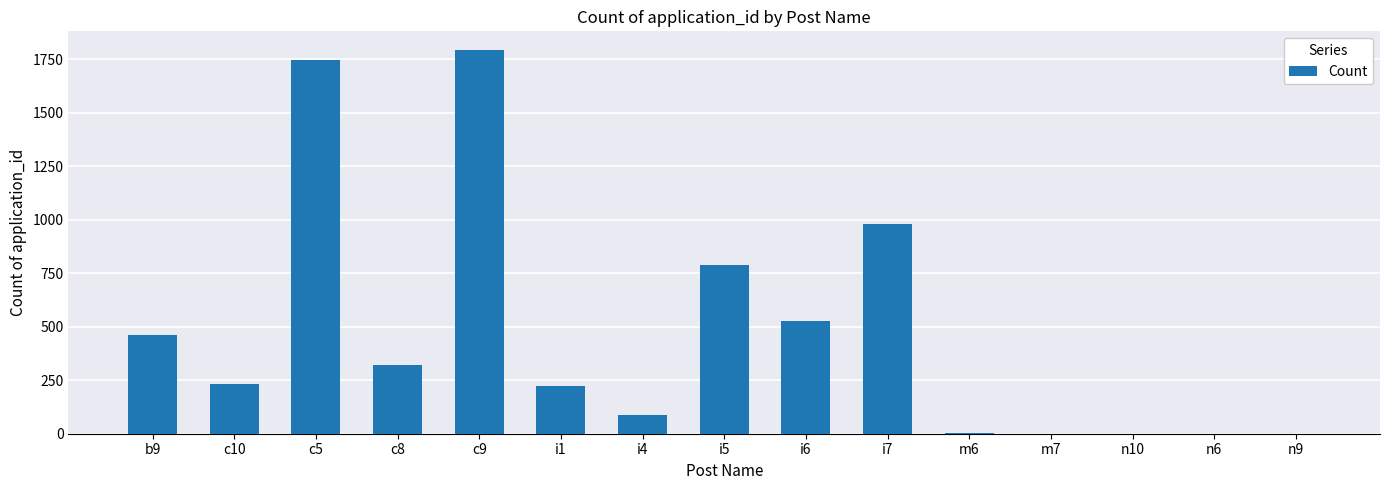

What is the ratio of the value at i5 to the value at i7?

0.8